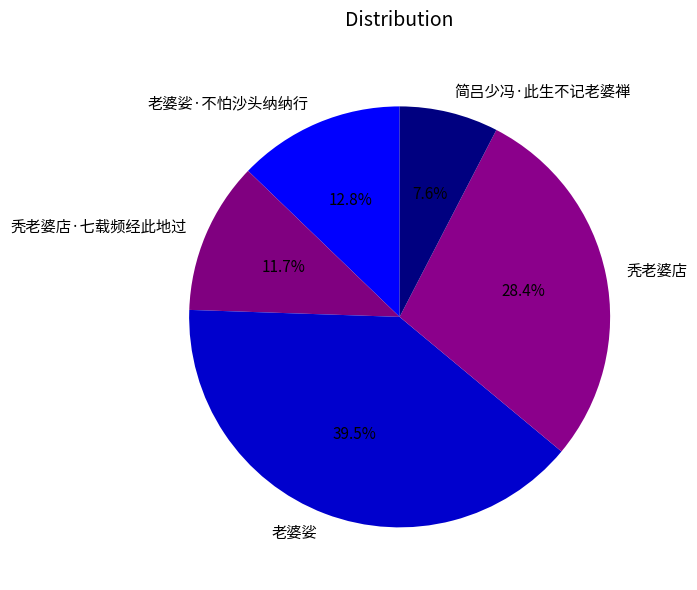

True or false: 秃老婆店·七载频经此地过 accounts for 12% of the total.

True